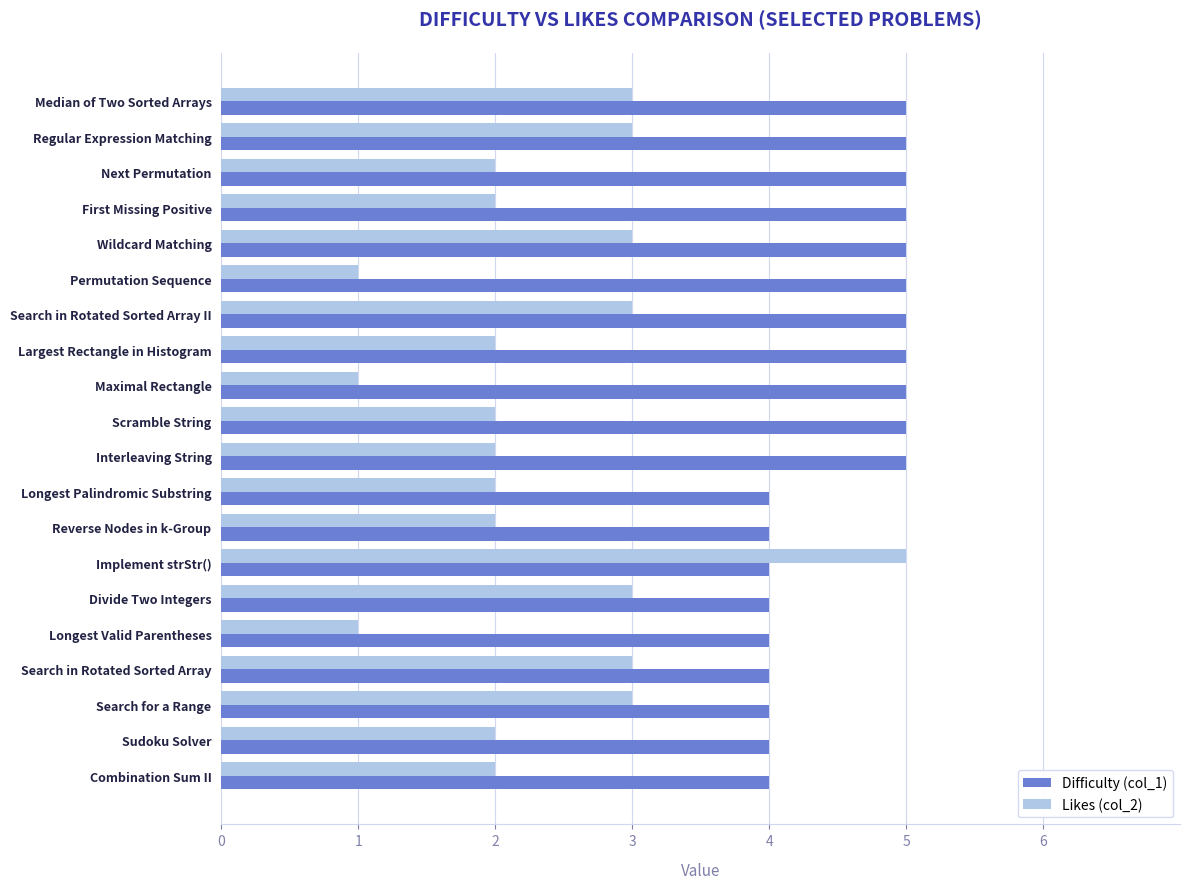

At which category is the sum across all series the highest?

Implement strStr()